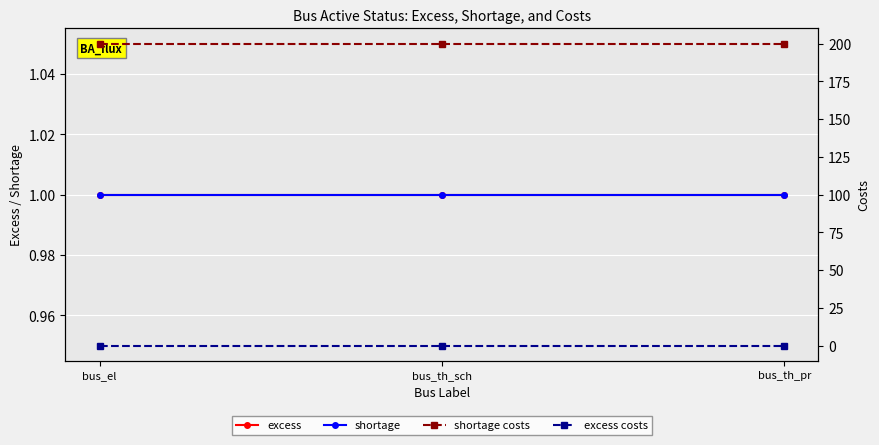

What is the label of the 2nd point from the left?

bus_th_sch